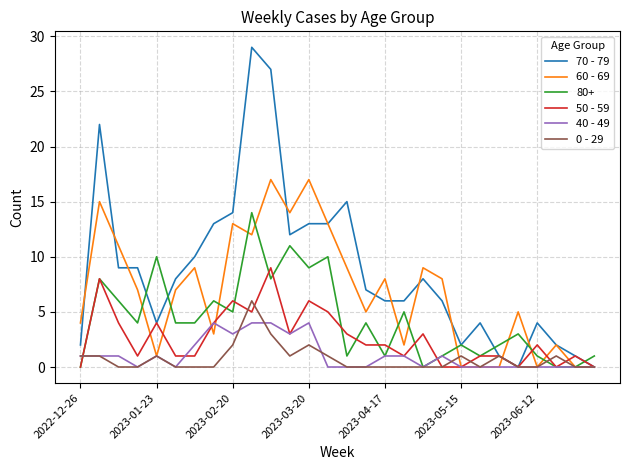

Which series has the widest spread of values?

70 - 79